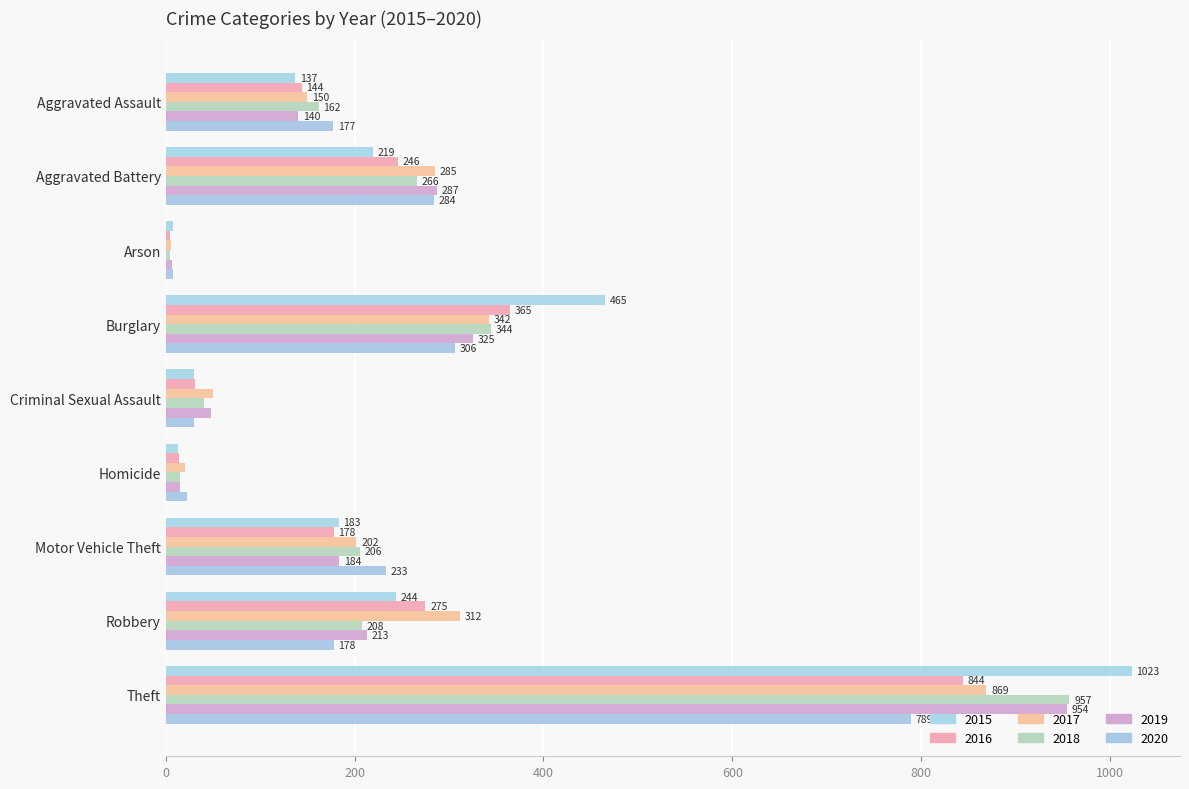

Reading left to right, transcribe all the data shown in this chart.

2015: Aggravated Assault=137	Aggravated Battery=219	Arson=8	Burglary=465	Criminal Sexual Assault=30	Homicide=13	Motor Vehicle Theft=183	Robbery=244	Theft=1023
2016: Aggravated Assault=144	Aggravated Battery=246	Arson=5	Burglary=365	Criminal Sexual Assault=31	Homicide=14	Motor Vehicle Theft=178	Robbery=275	Theft=844
2017: Aggravated Assault=150	Aggravated Battery=285	Arson=6	Burglary=342	Criminal Sexual Assault=50	Homicide=20	Motor Vehicle Theft=202	Robbery=312	Theft=869
2018: Aggravated Assault=162	Aggravated Battery=266	Arson=5	Burglary=344	Criminal Sexual Assault=41	Homicide=15	Motor Vehicle Theft=206	Robbery=208	Theft=957
2019: Aggravated Assault=140	Aggravated Battery=287	Arson=7	Burglary=325	Criminal Sexual Assault=48	Homicide=15	Motor Vehicle Theft=184	Robbery=213	Theft=954
2020: Aggravated Assault=177	Aggravated Battery=284	Arson=8	Burglary=306	Criminal Sexual Assault=30	Homicide=23	Motor Vehicle Theft=233	Robbery=178	Theft=789